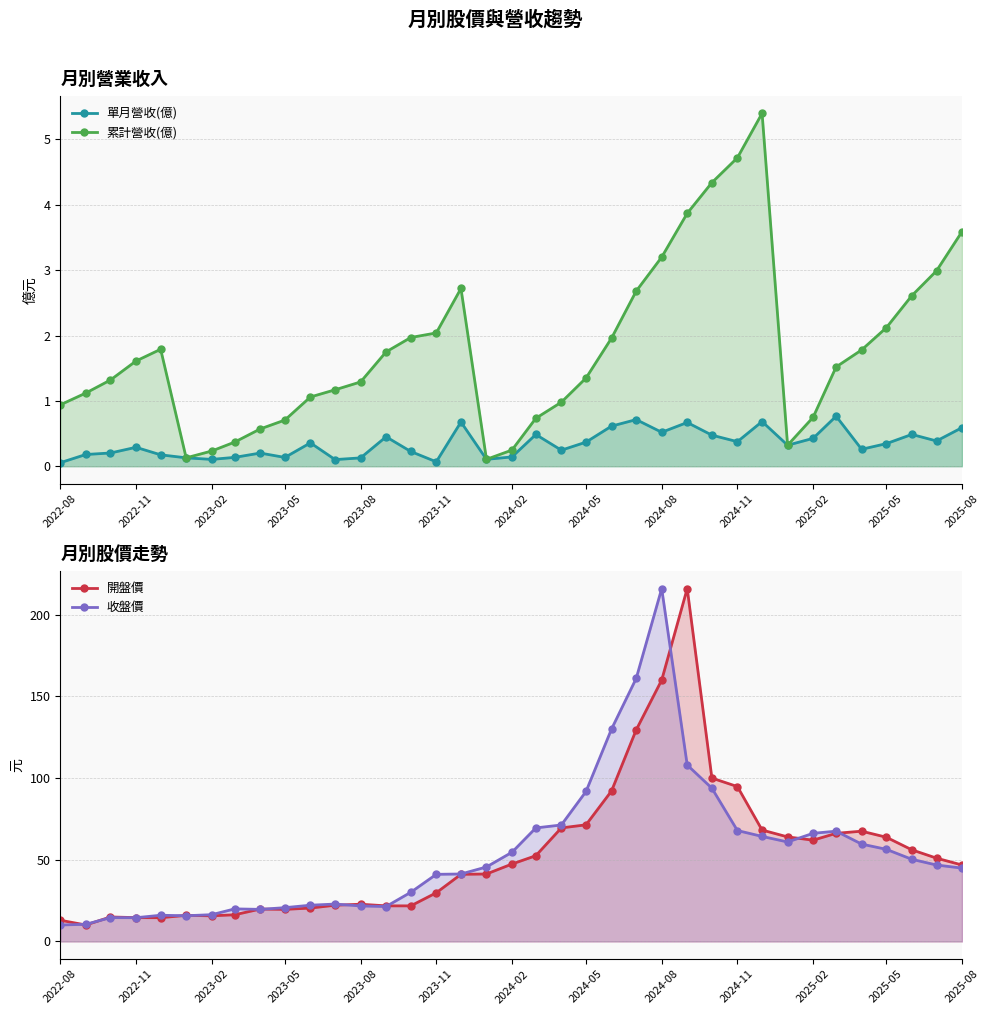

How many interior local valleys does the 單月營收(億) series have?

11